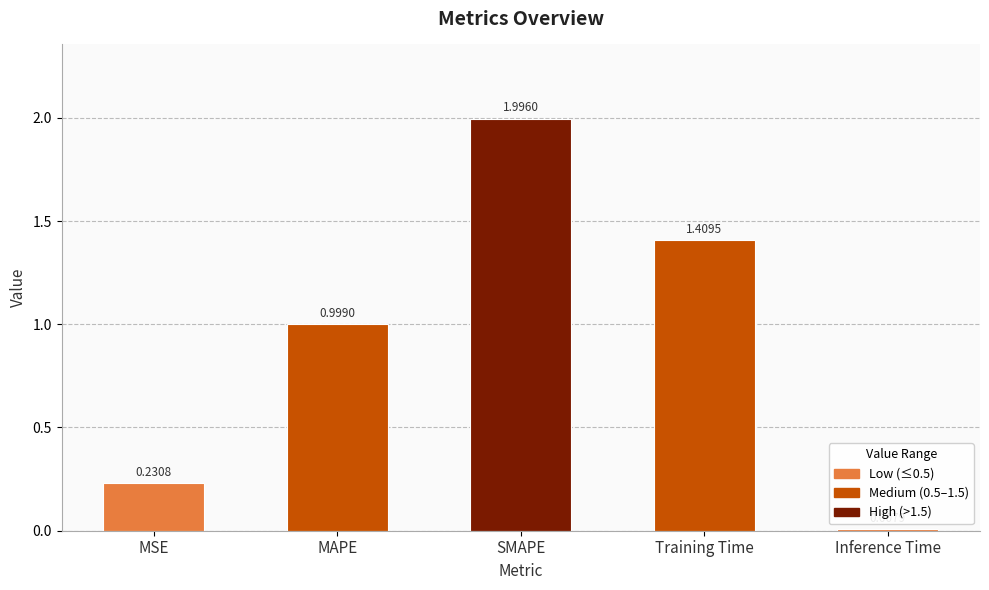

Which has a higher value, MSE or SMAPE?

SMAPE